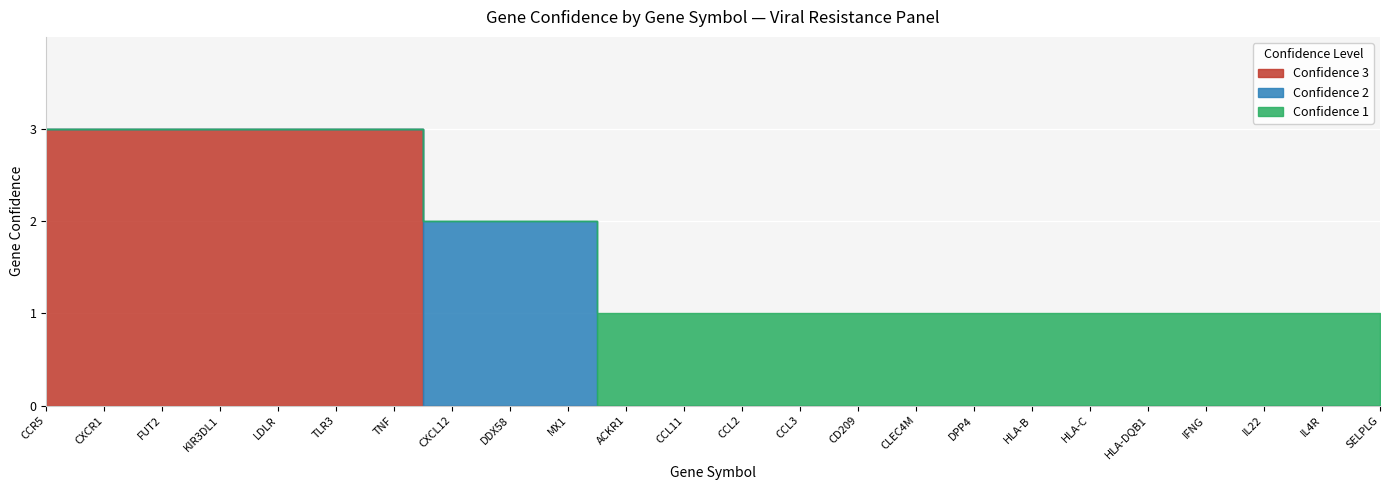

Is it true that Confidence 2 equals -1 at CCL3?

False